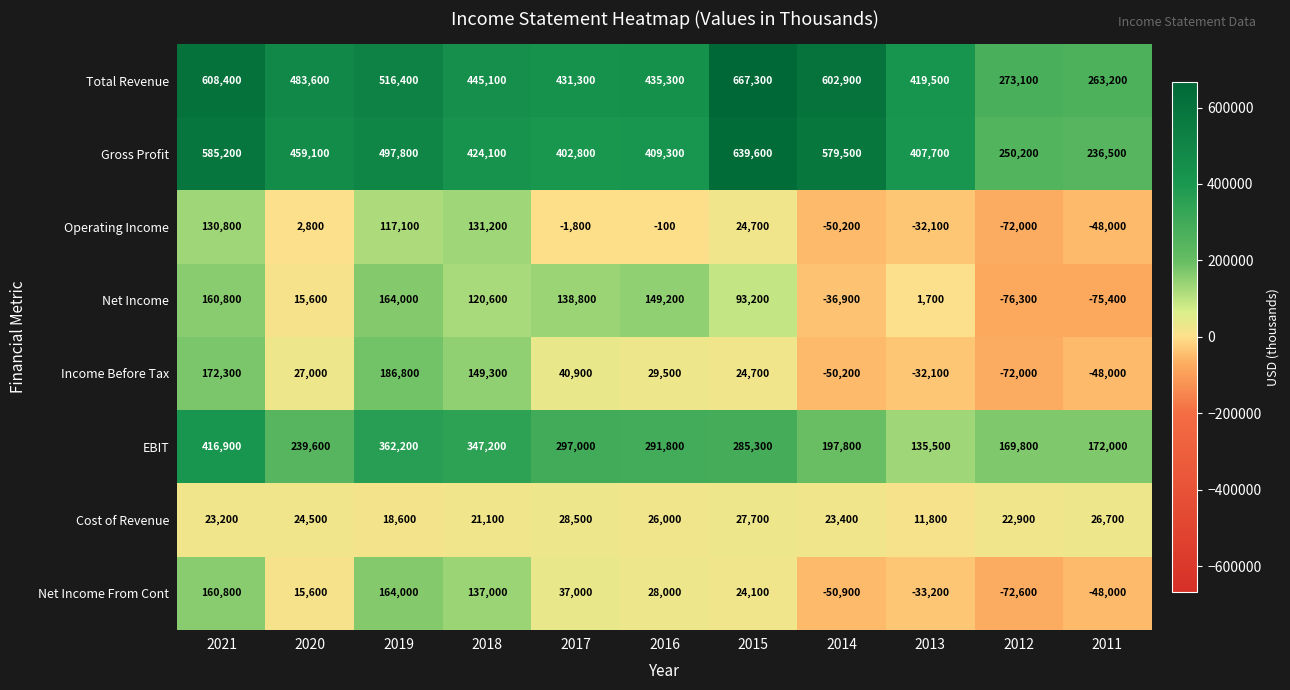

What is the average value of the Income Before Tax series?

38927